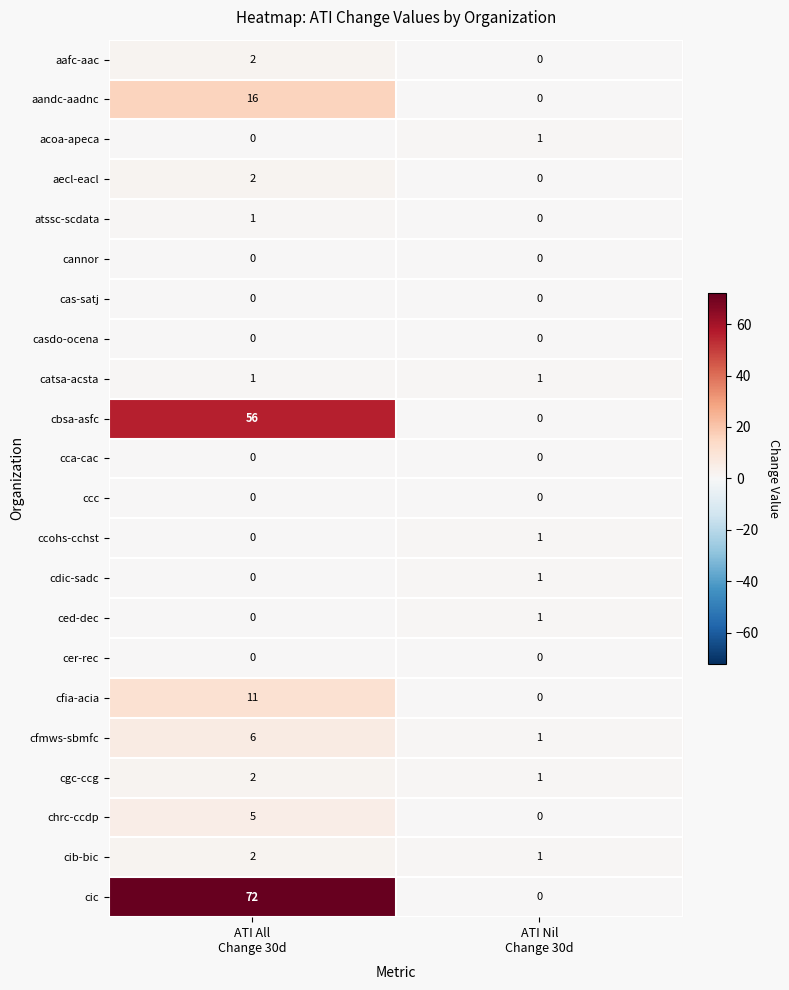

What is the sum of all cgc-ccg values?

3